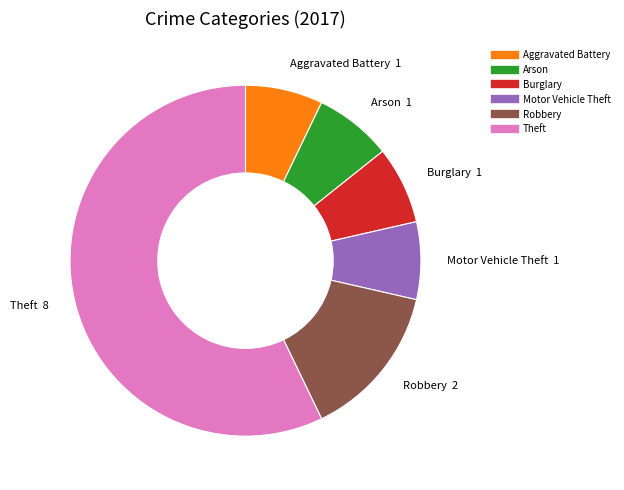

Is there any slice that represents more than half of the pie?

Yes